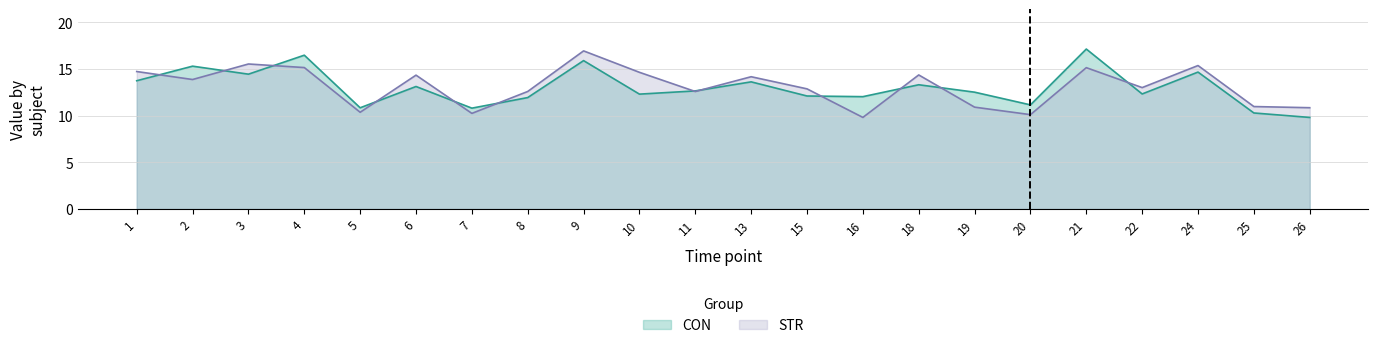

Is it true that CON equals 7.4 at 20?

False